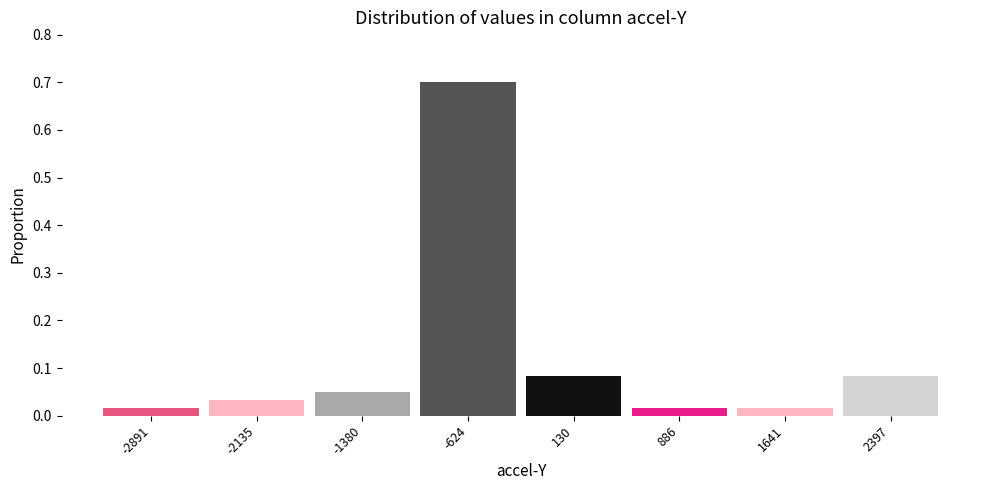

How tall is the bar that spans -3300 to -2500 on the x-axis? Neither the bar edges nor the heights are printed on the chart, so give them approximately, as read against the axes.

0.02